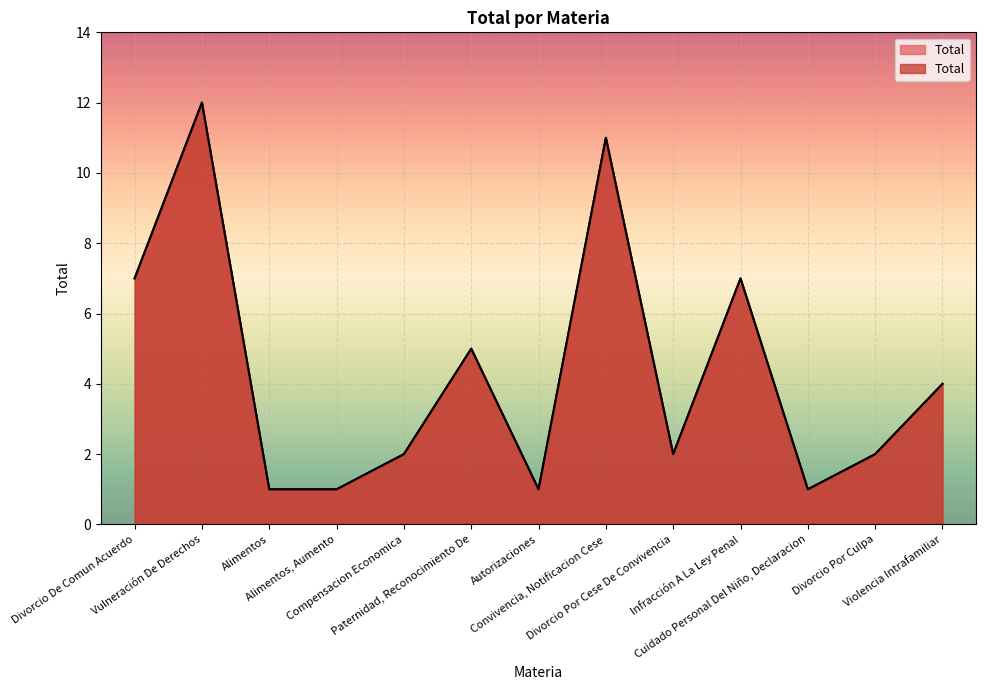

What value does the data have at Alimentos?

1